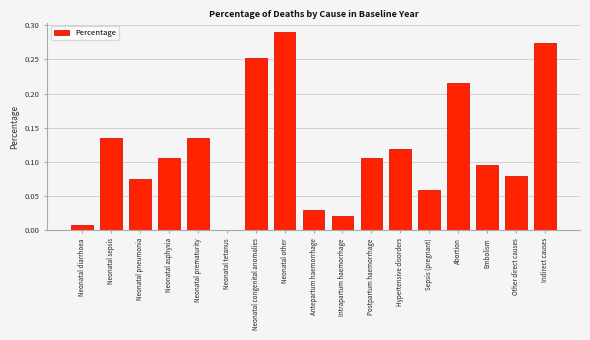

What is the sum of all values?

2.0